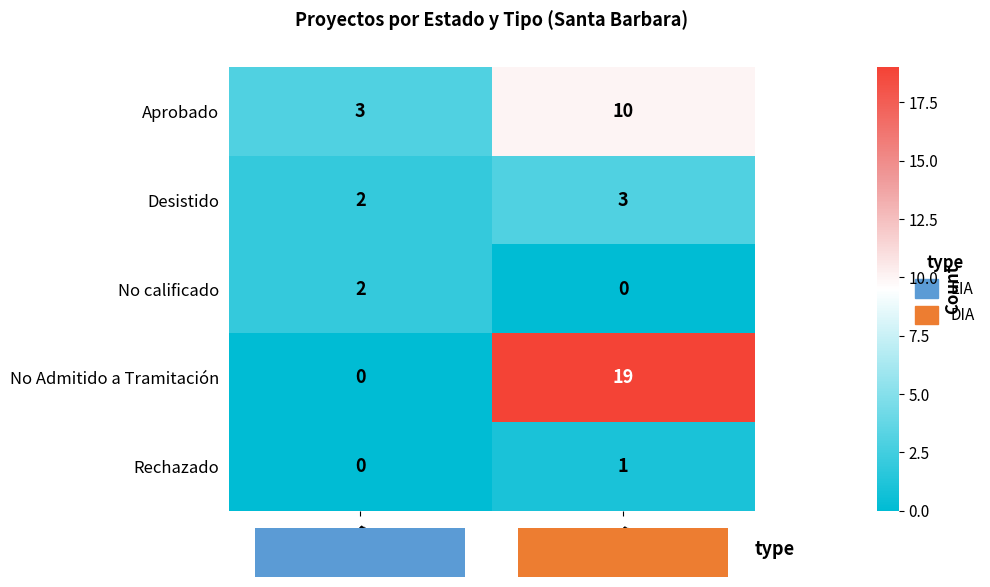

What is the spread (max minus min) of values at DIA?

19